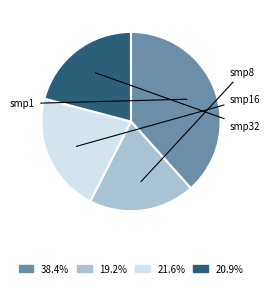

Is there any slice that represents more than half of the pie?

No